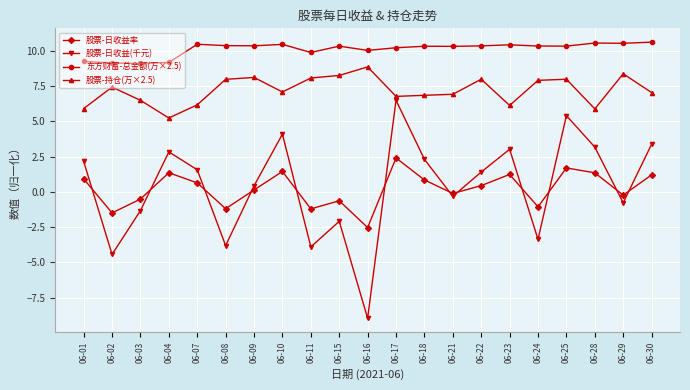

Which series has the largest total across all categories?

东方财富-总金额(万×2.5)